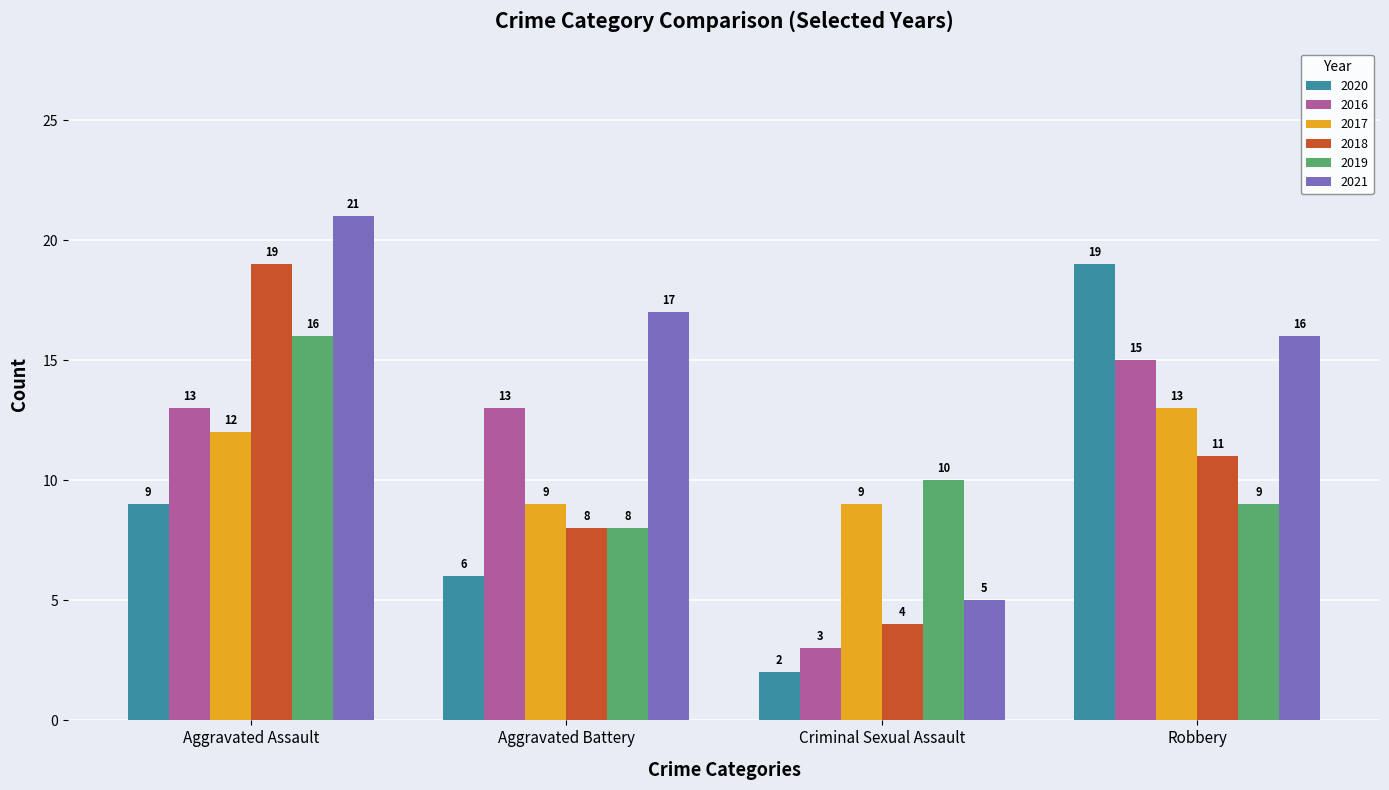

Which series has the largest range (max minus min)?

2020